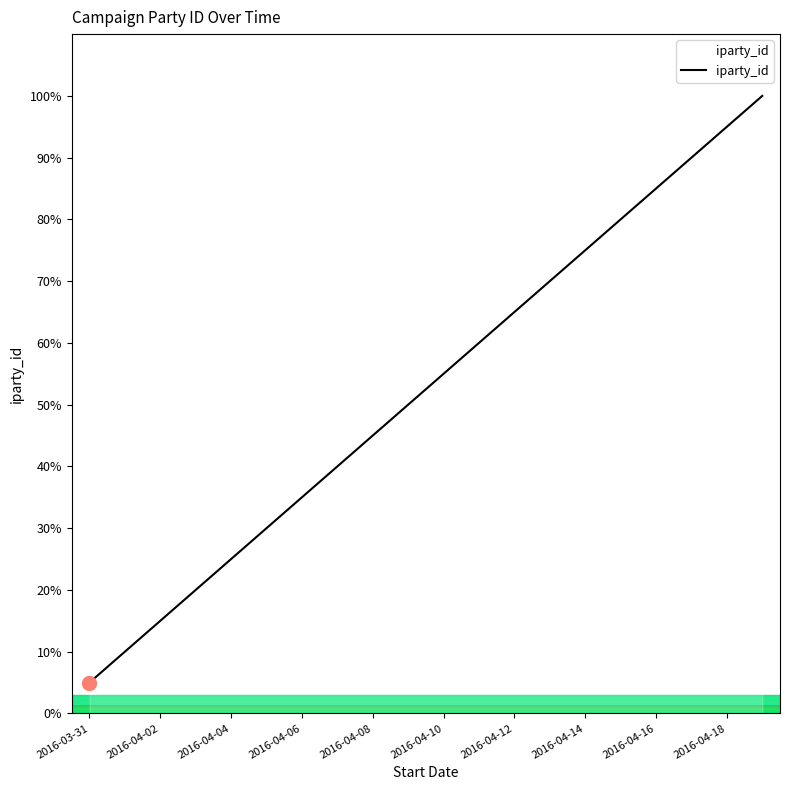

What is the difference between the maximum and minimum values?

95.0